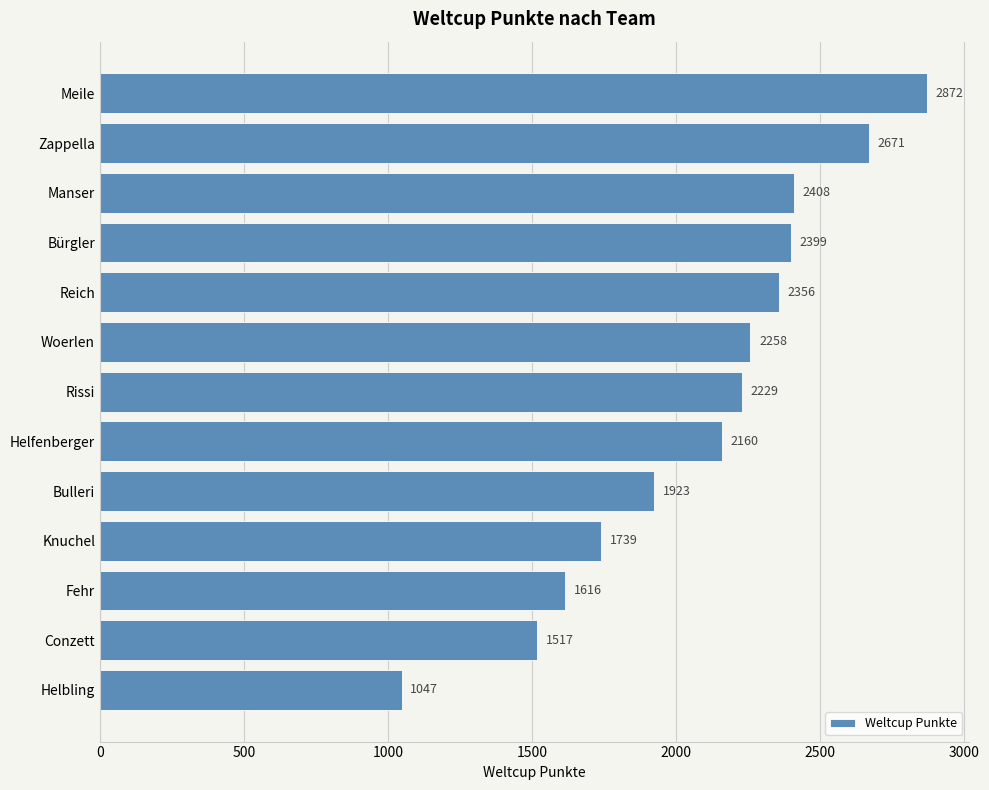

What is the change in value from Reich to Conzett?

-839